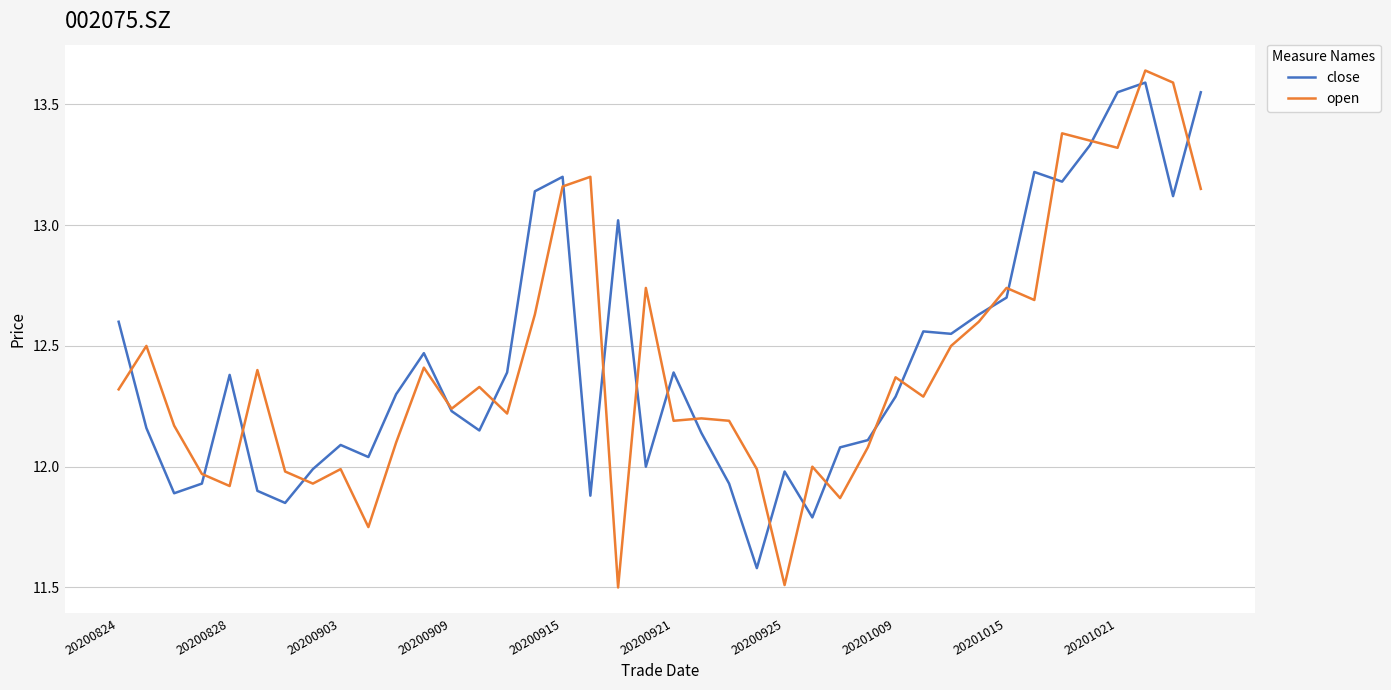

Which series has the largest range (max minus min)?

open